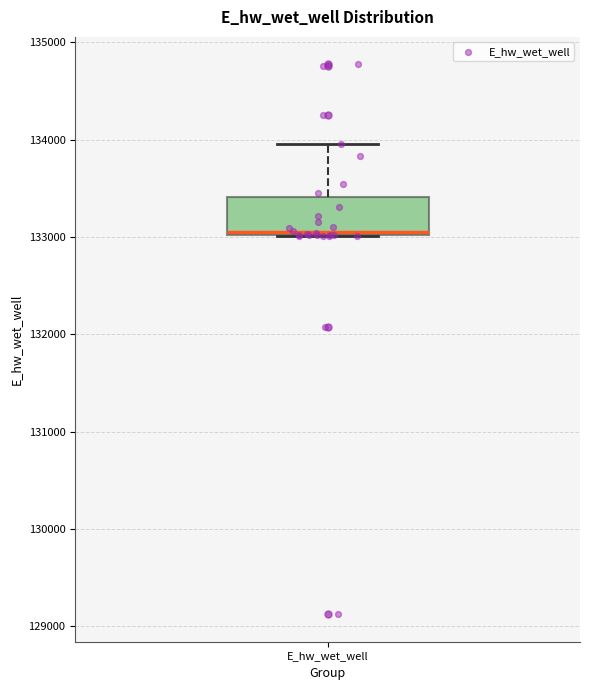

Read this box plot against the y-axis: the position of the median line, the range covered by the box, and the ends of both whiskers. The values are not printed on the chart, so give them approximately, as read against the axis.

median 133100, box 133000 to 133400, whiskers 133000 to 134000